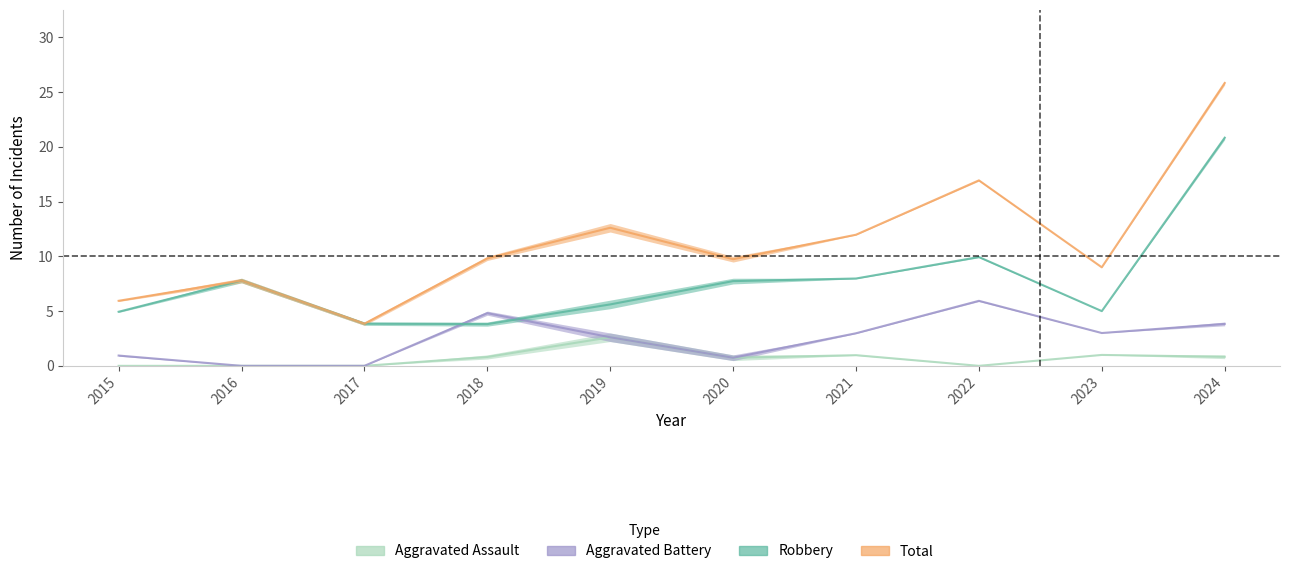

How many values in Aggravated Assault are above zero?

6